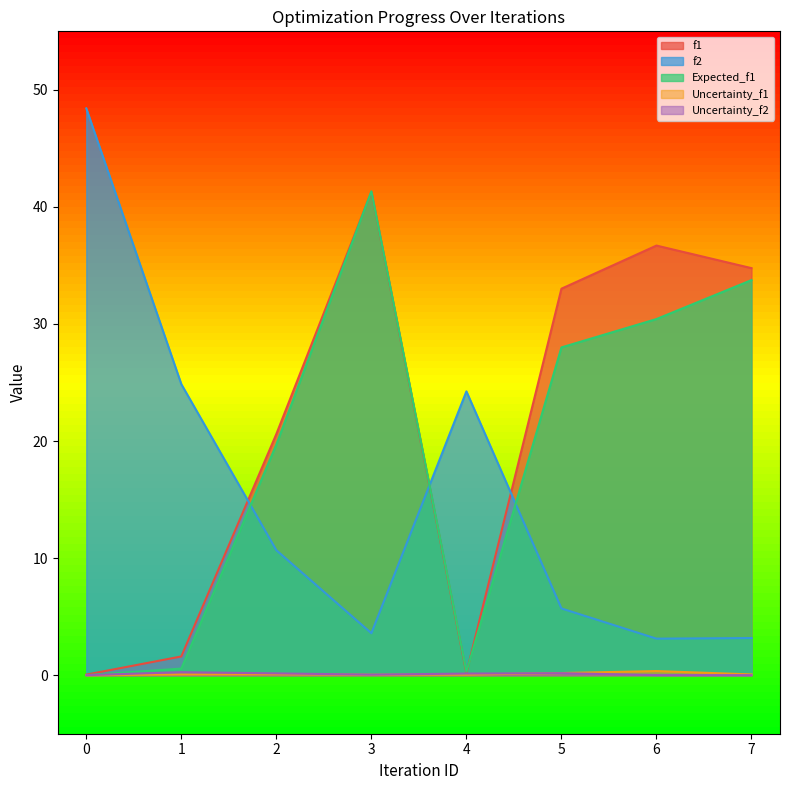

What is the spread (max minus min) of values at 2?

20.5